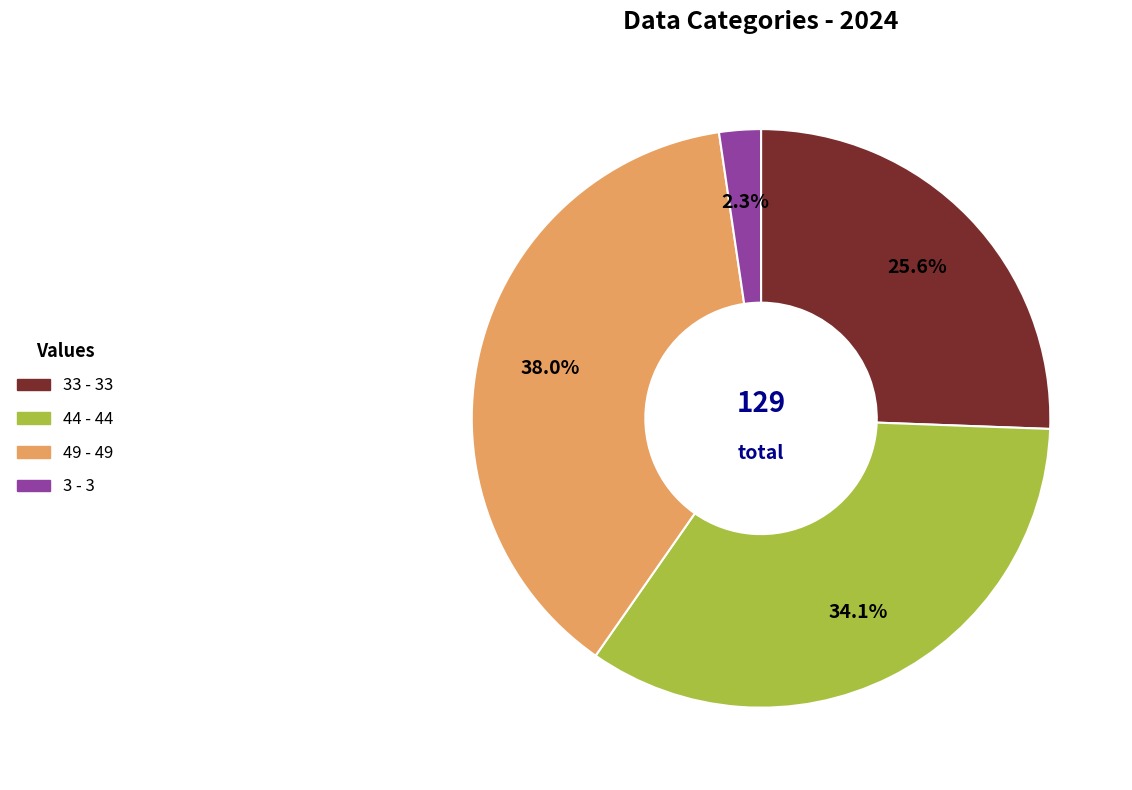

Does any single category account for the majority?

No